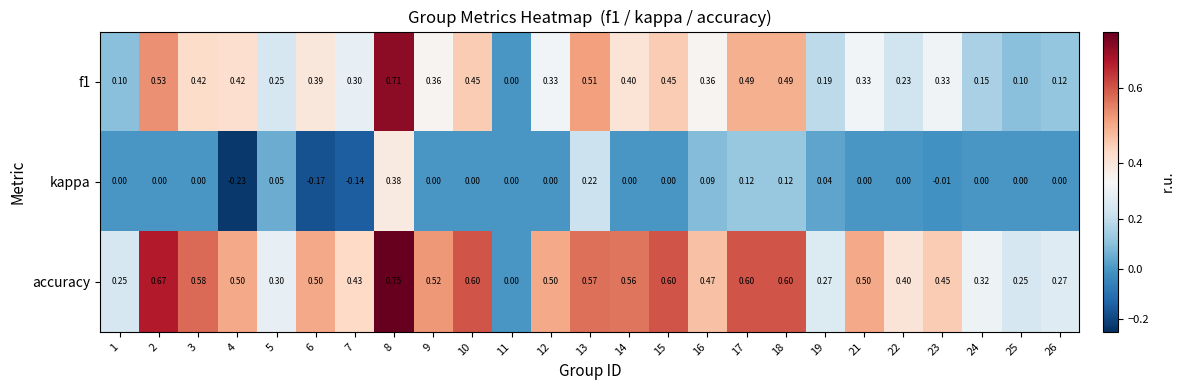

How many series are shown in this chart?

3